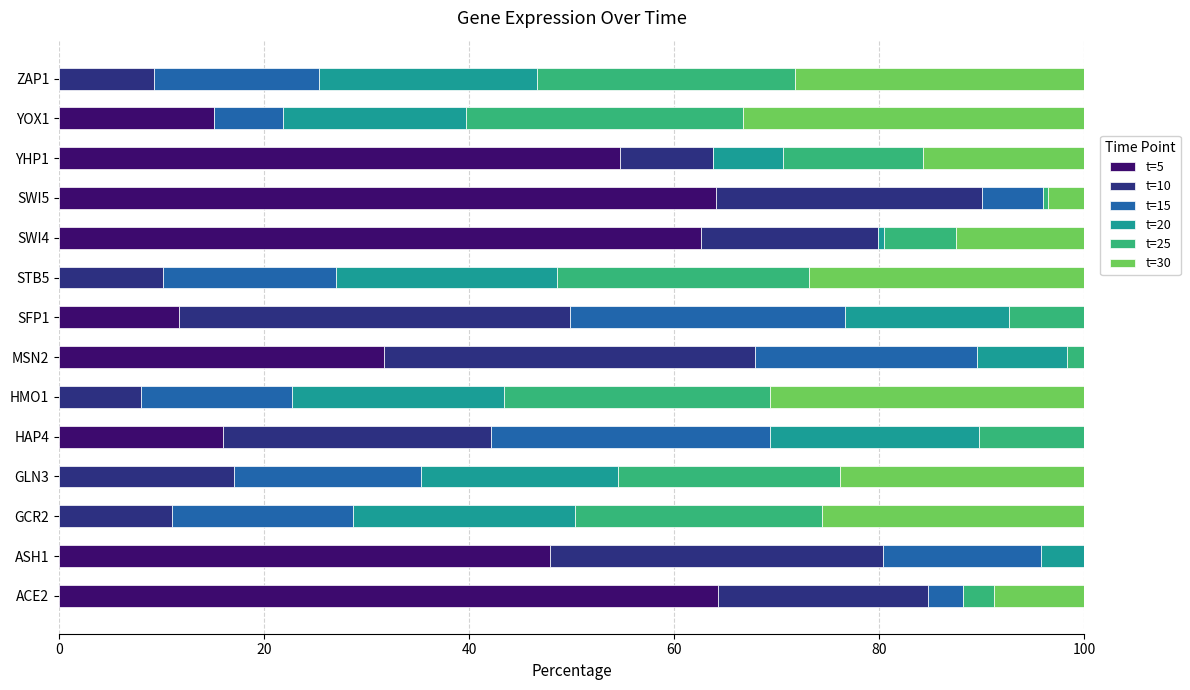

Count the number of data series in this chart.

6